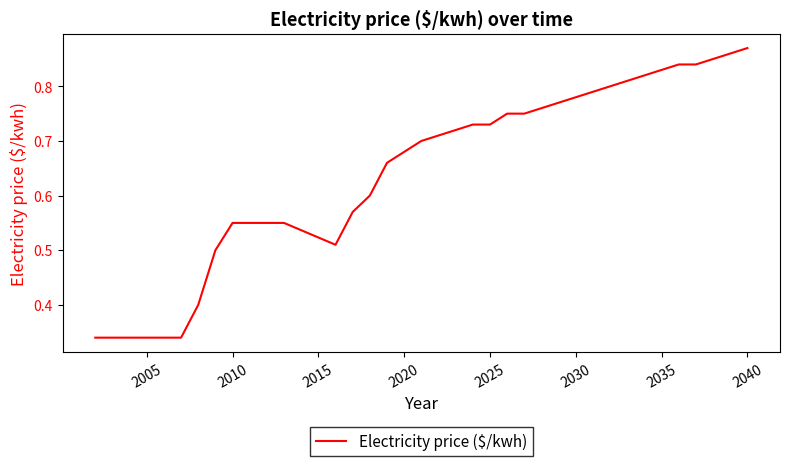

Reading right to left, list all the values displayed in this chart.

0.9	0.9	0.8	0.8	0.8	0.8	0.8	0.8	0.8	0.8	0.8	0.8	0.8	0.8	0.8	0.7	0.7	0.7	0.7	0.7	0.7	0.7	0.6	0.6	0.5	0.6	0.6	0.6	0.6	0.5	0.4	0.3	0.3	0.3	0.3	0.3	0.3